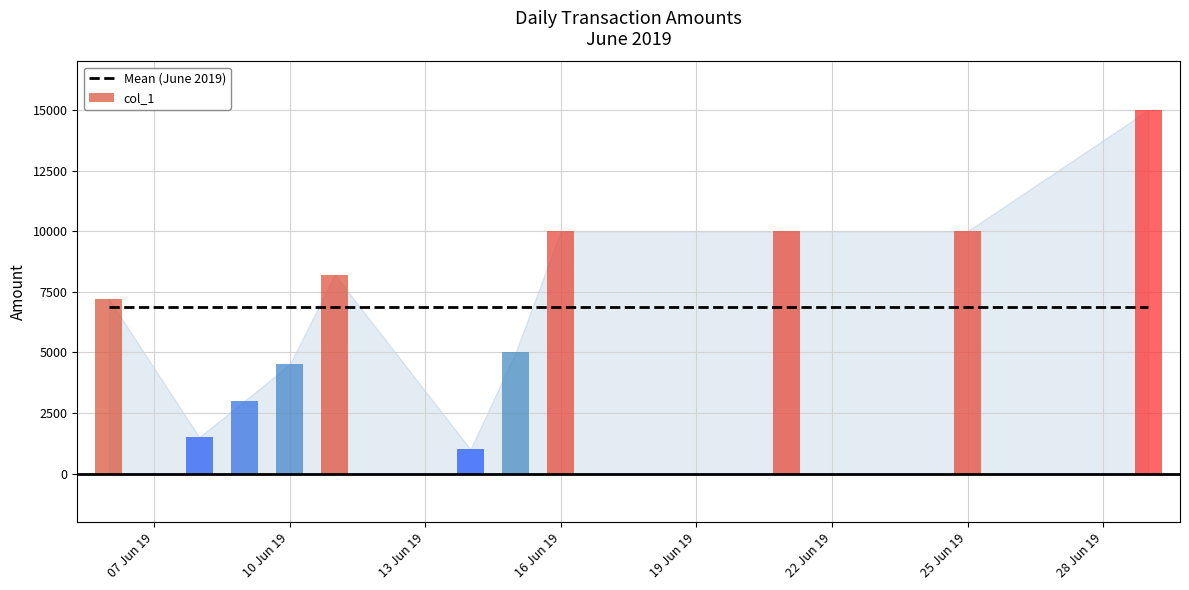

Reading left to right, list all the values displayed in this chart.

2019-06-06=7200	2019-06-08=1500	2019-06-09=3000	2019-06-10=4500	2019-06-11=8200	2019-06-14=1000	2019-06-15=5000	2019-06-16=10000	2019-06-21=10000	2019-06-25=10000	2019-06-29=15000